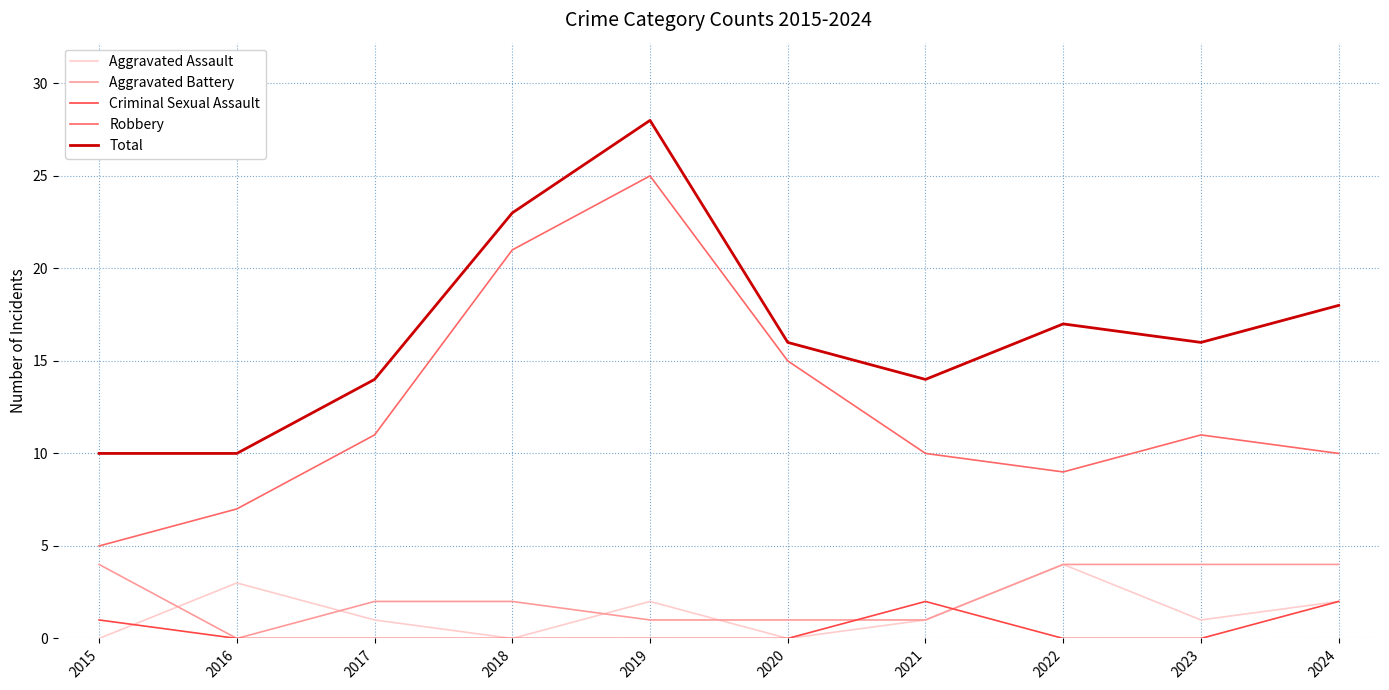

Is it true that Robbery equals 9 at 2022?

True